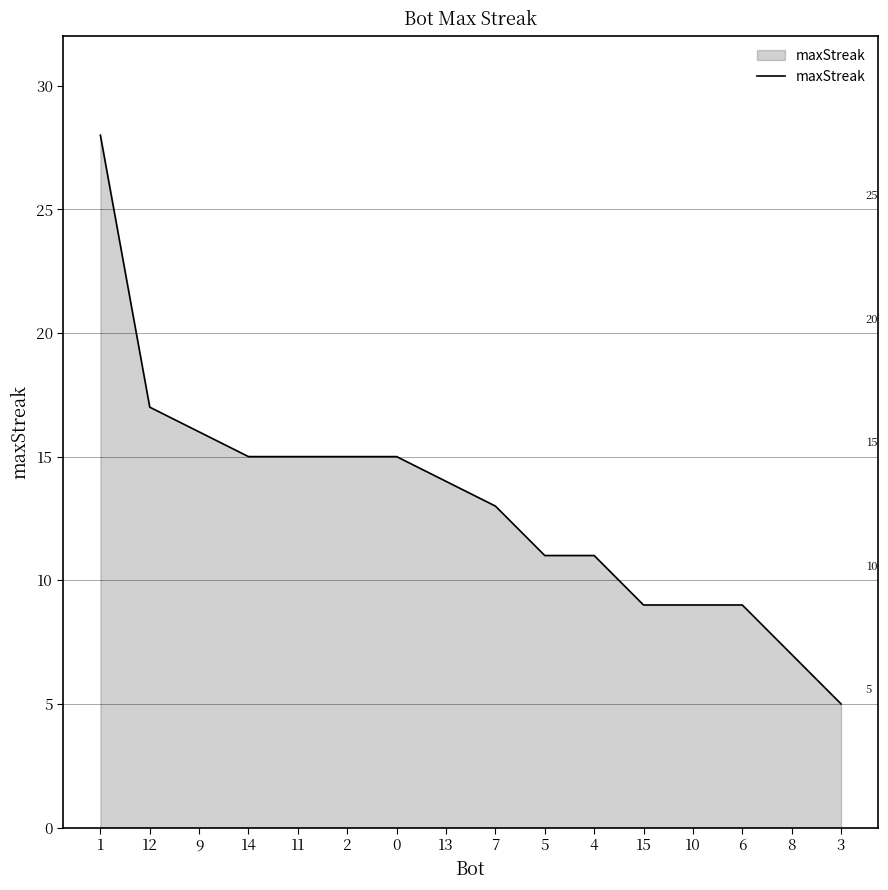

What is the smallest value displayed?

5